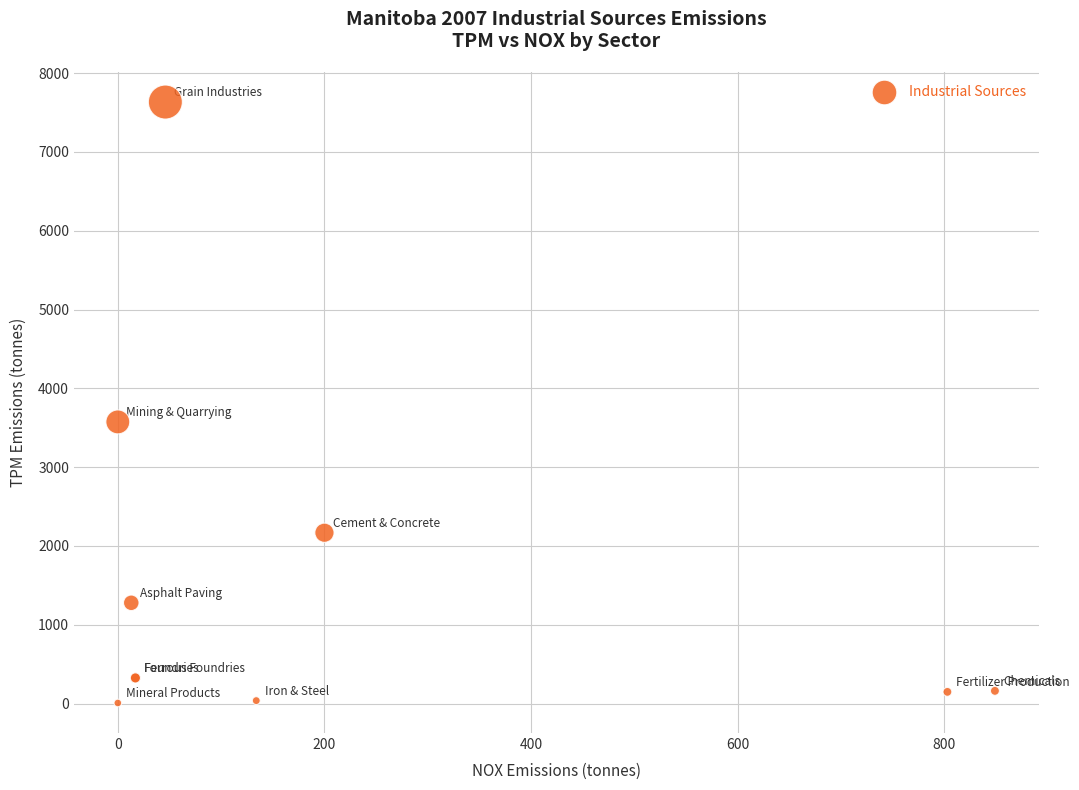

What Y value in the scatter plot is closest to 3820?

3574